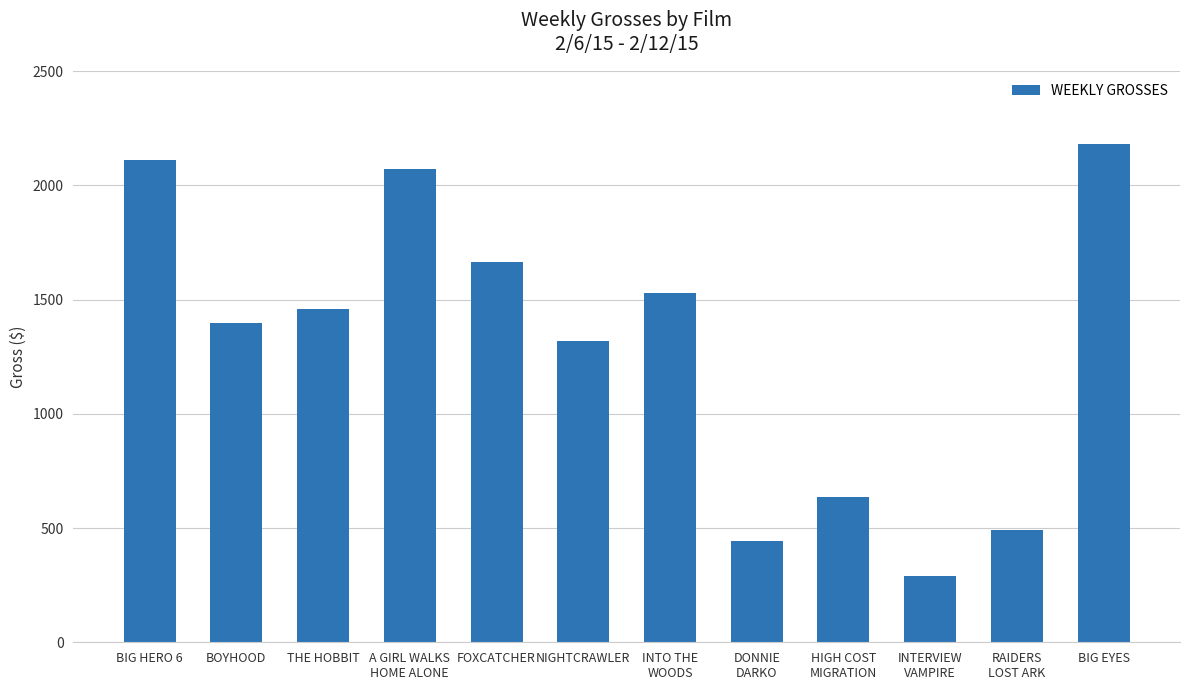

What is the difference between the maximum and minimum values?

1893